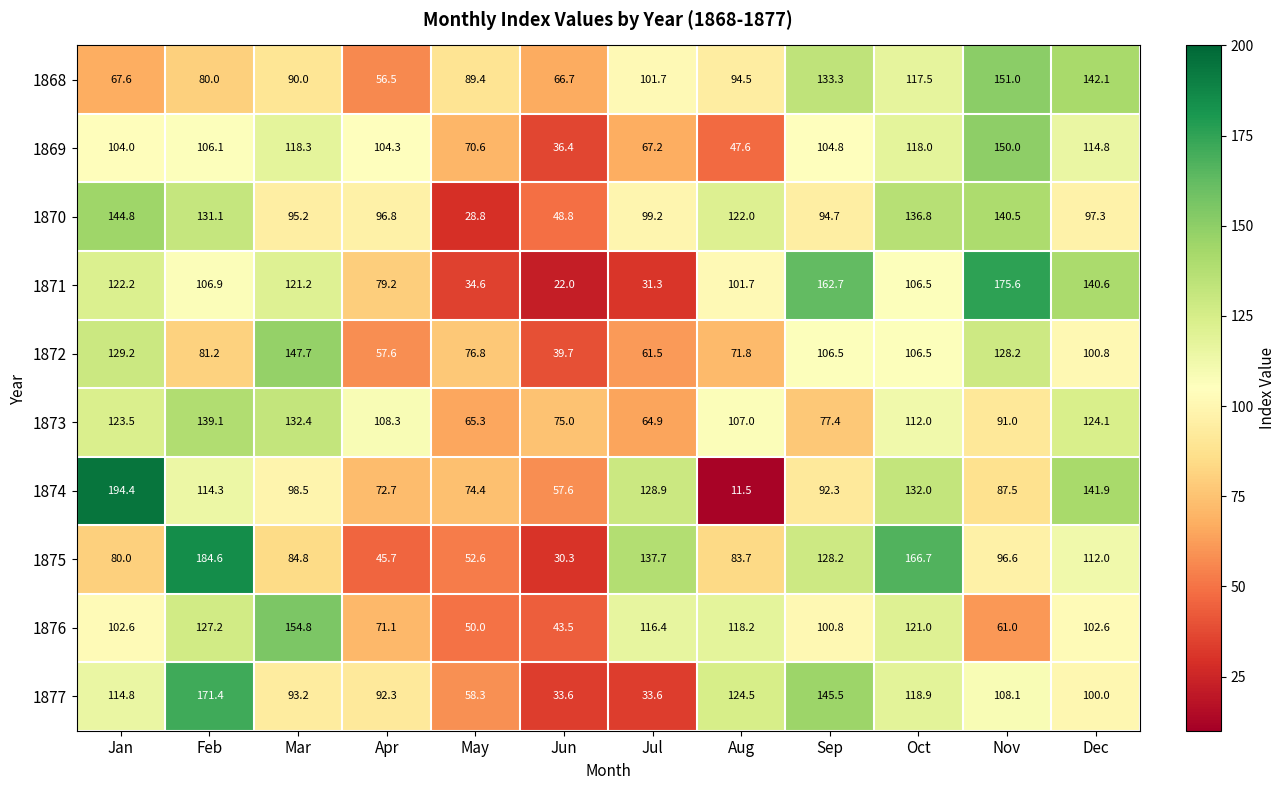

At which category is the sum across all series the highest?

Feb